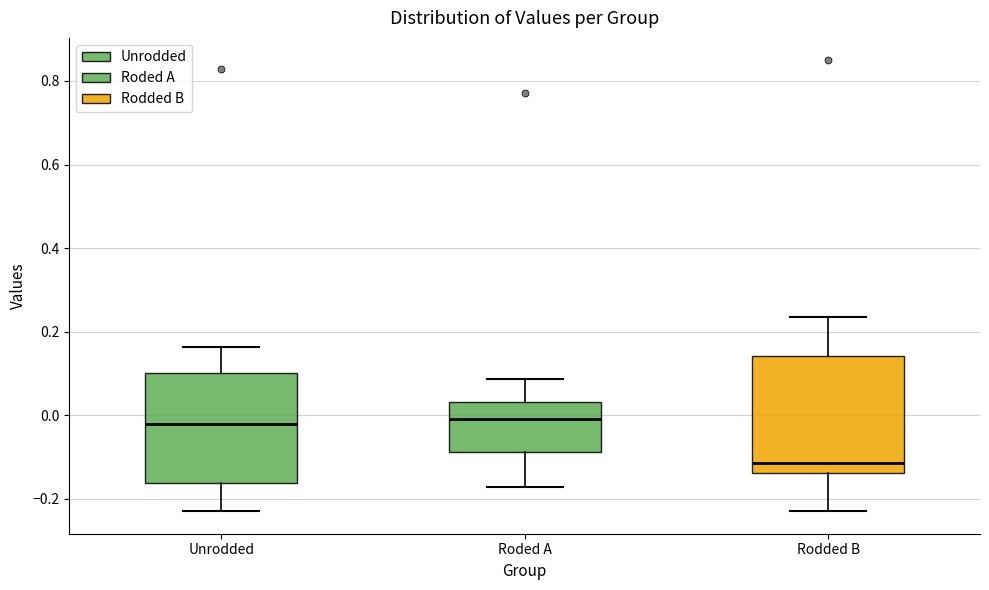

Where is the upper edge of the box for Roded A on the y-axis? The values are not printed on the chart, so give them approximately, as read against the axis.

0.04